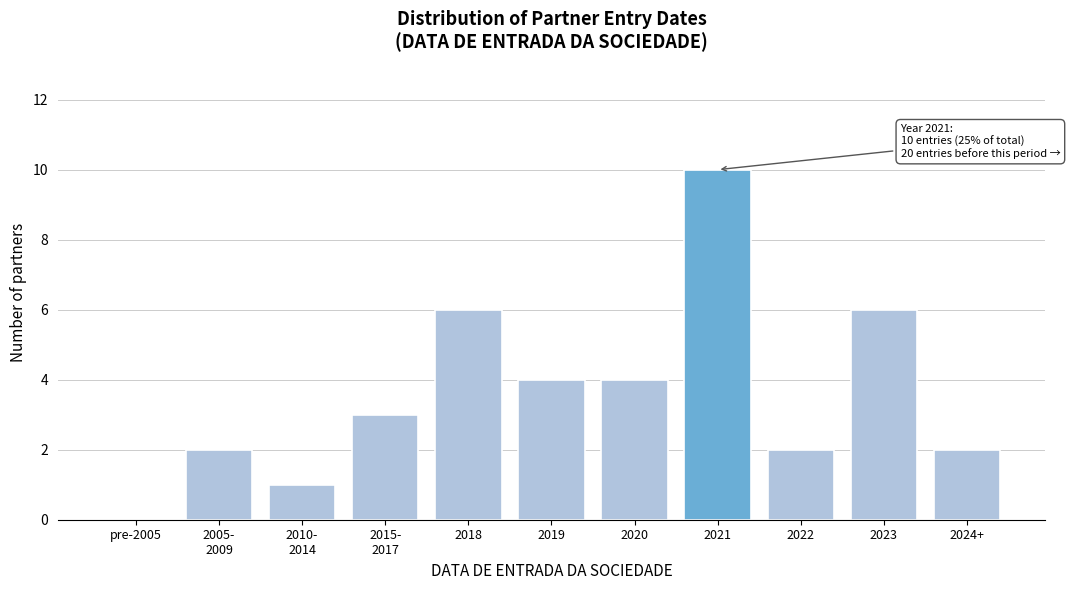

Which label corresponds to the largest value in the chart?

2021